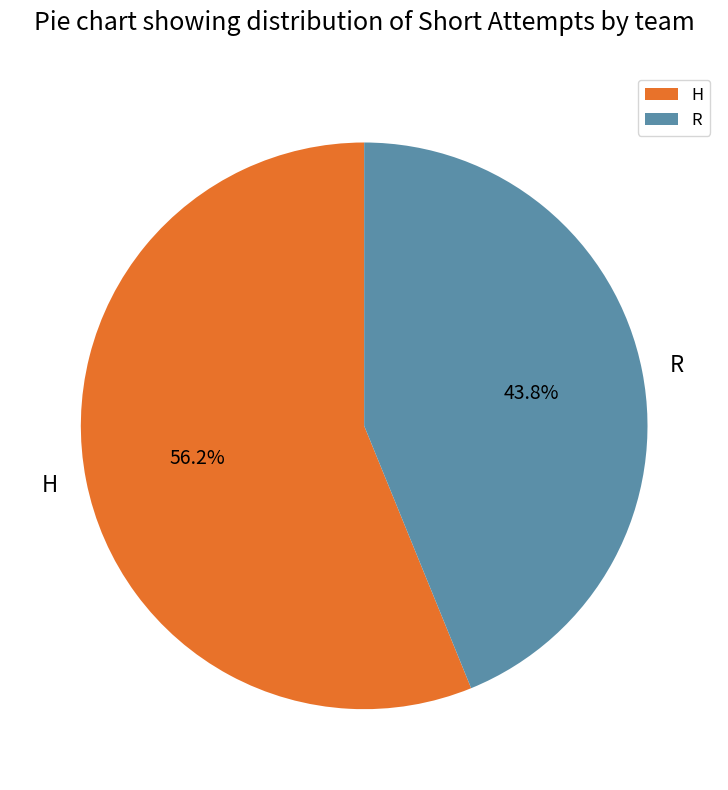

How much of the chart is everything except H?

43.8%